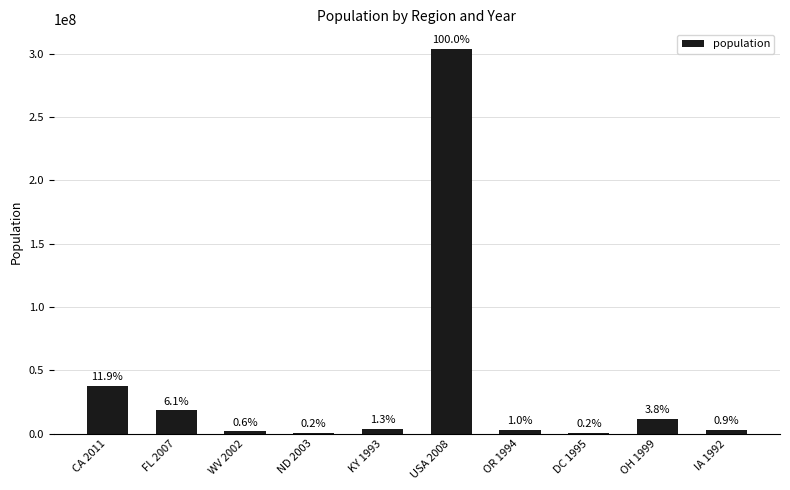

What is the sum of the values at IA 1992 and WV 2002?

4623815